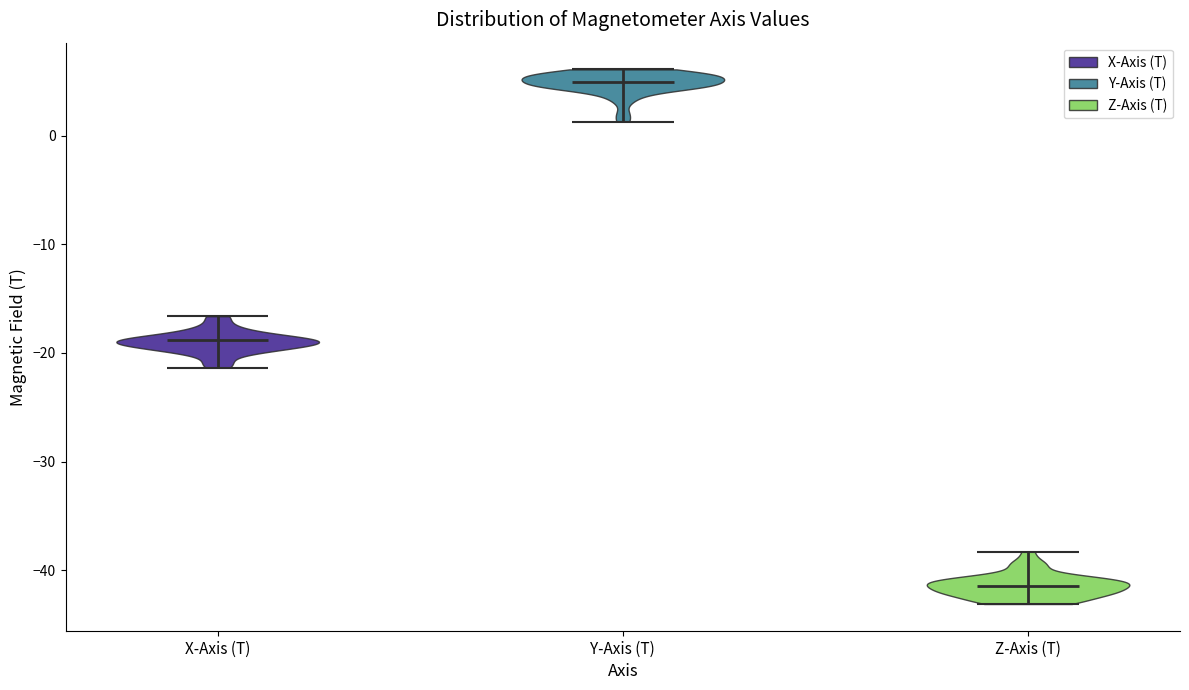

What is the lowest point the violin for Y-Axis (T) reaches on the y-axis? The values are not printed on the chart, so give them approximately, as read against the axis.

1